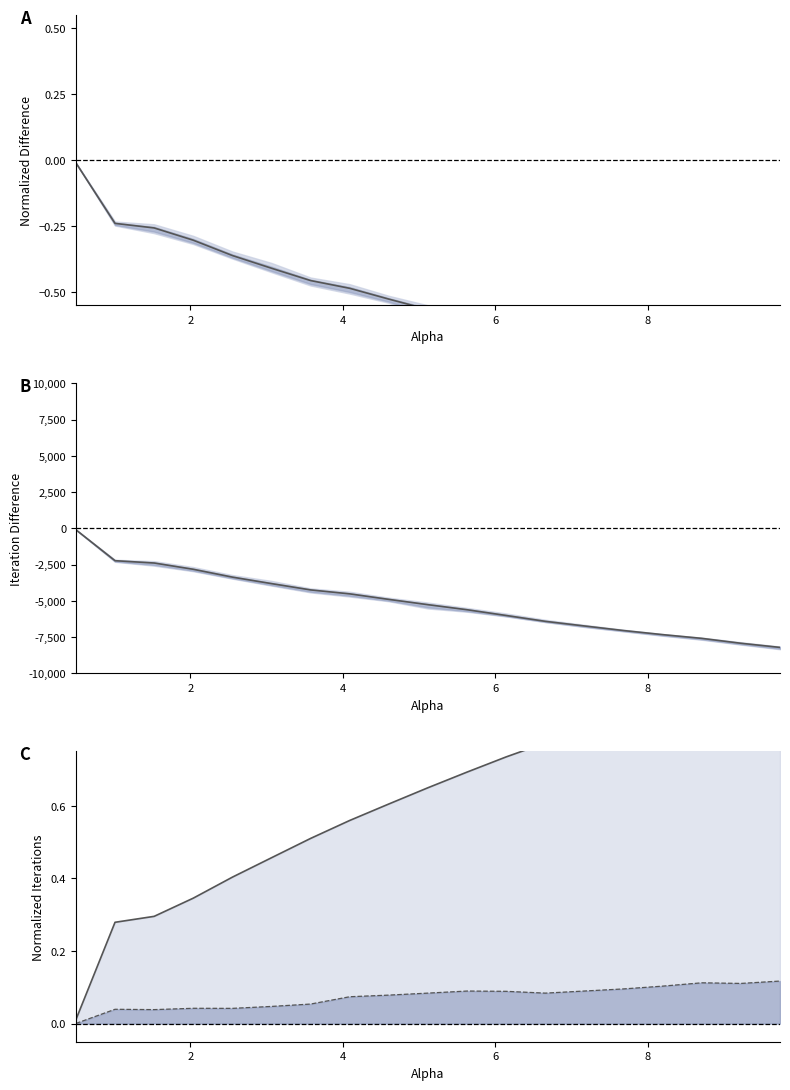

True or false: mean difference and mean raw difference cross at least once.

False